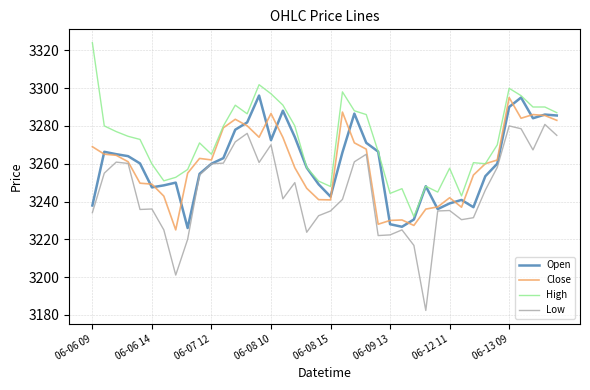

What is the greatest value displayed?

3324.0